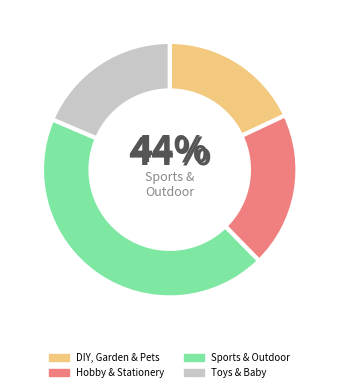

To the nearest percent, what portion does Hobby & Stationery represent?

20%